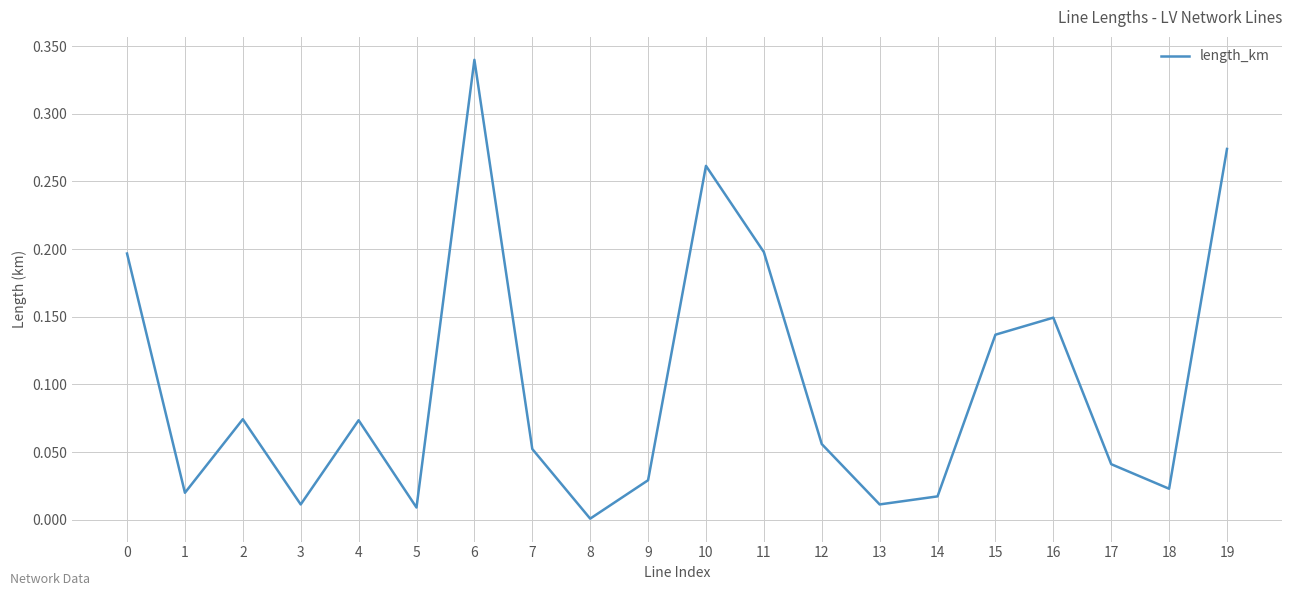

At which label is the value closest to 0?

8